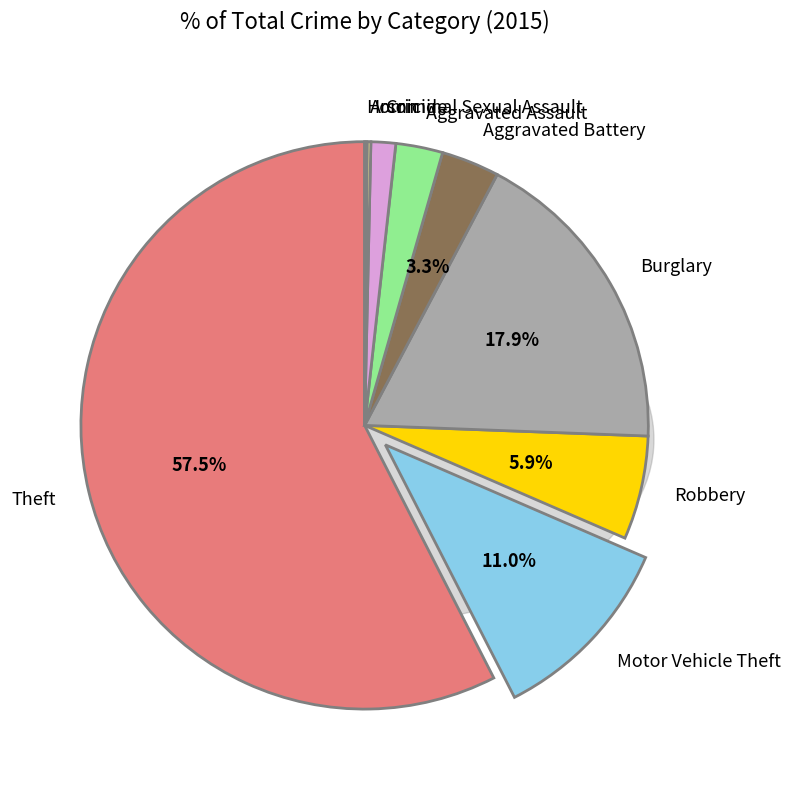

To the nearest percent, what is the difference between the largest and smallest slice percentages?

57%